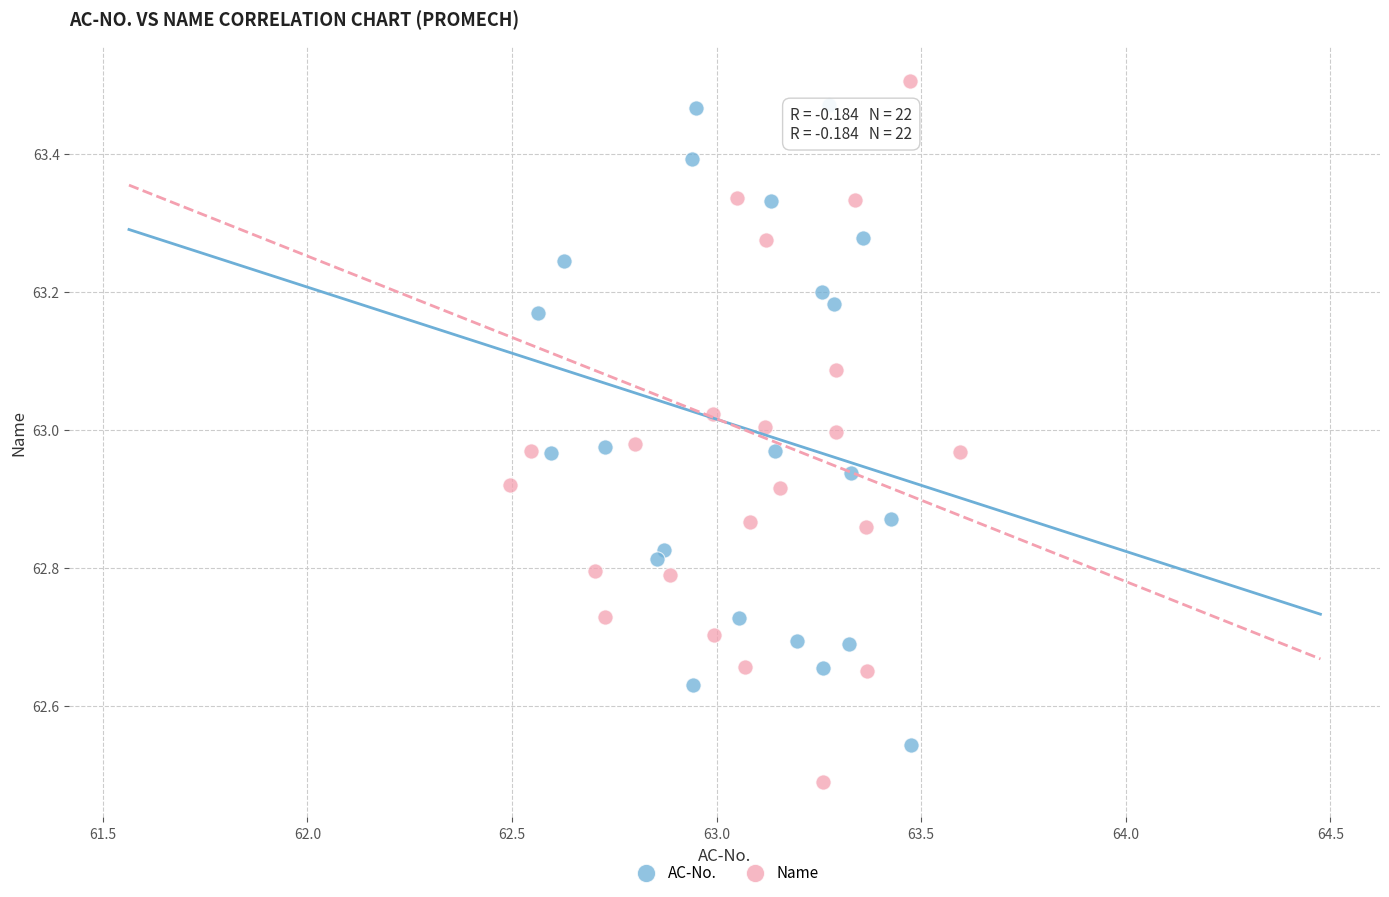

Which series reaches the maximum Y coordinate?

Name